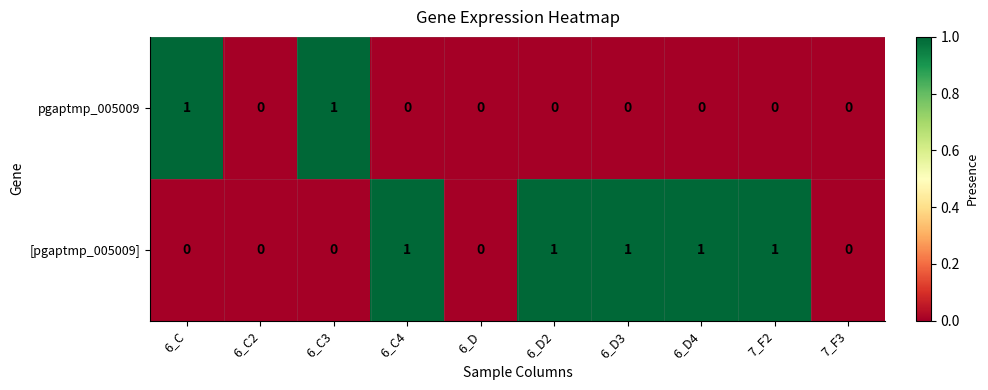

Rank the series at 6_C from highest to lowest value.

pgaptmp_005009, [pgaptmp_005009]